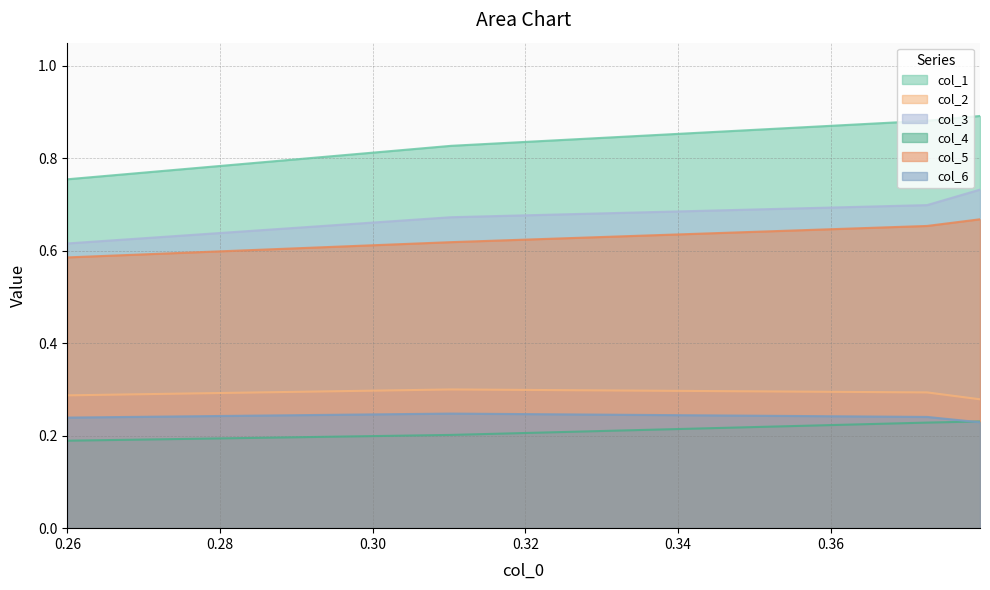

Which series changed the most between 0.379549393 and 0.259965338?

col_1